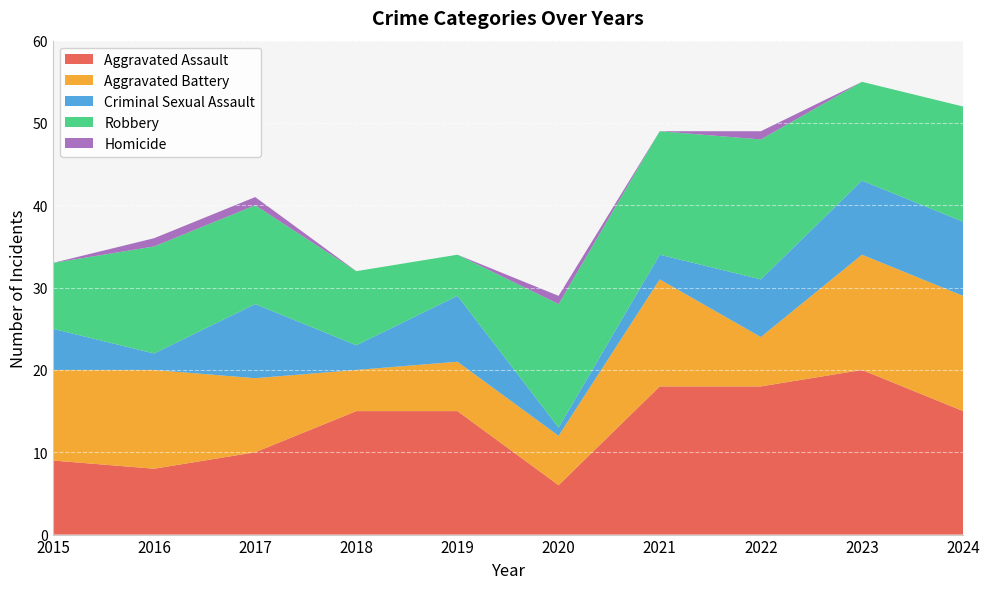

Reading left to right, transcribe all the data shown in this chart.

Aggravated Assault: 2015=9	2016=8	2017=10	2018=15	2019=15	2020=6	2021=18	2022=18	2023=20	2024=15
Aggravated Battery: 2015=11	2016=12	2017=9	2018=5	2019=6	2020=6	2021=13	2022=6	2023=14	2024=14
Criminal Sexual Assault: 2015=5	2016=2	2017=9	2018=3	2019=8	2020=1	2021=3	2022=7	2023=9	2024=9
Robbery: 2015=8	2016=13	2017=12	2018=9	2019=5	2020=15	2021=15	2022=17	2023=12	2024=14
Homicide: 2015=0	2016=1	2017=1	2018=0	2019=0	2020=1	2021=0	2022=1	2023=0	2024=0